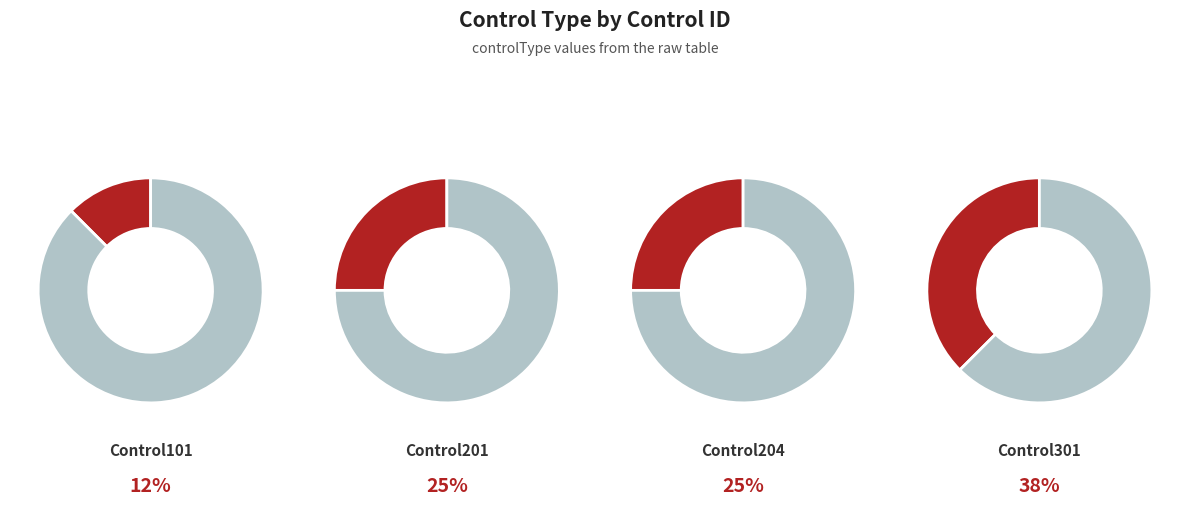

Combined, do Control204 and Control101 account for over 50%?

No